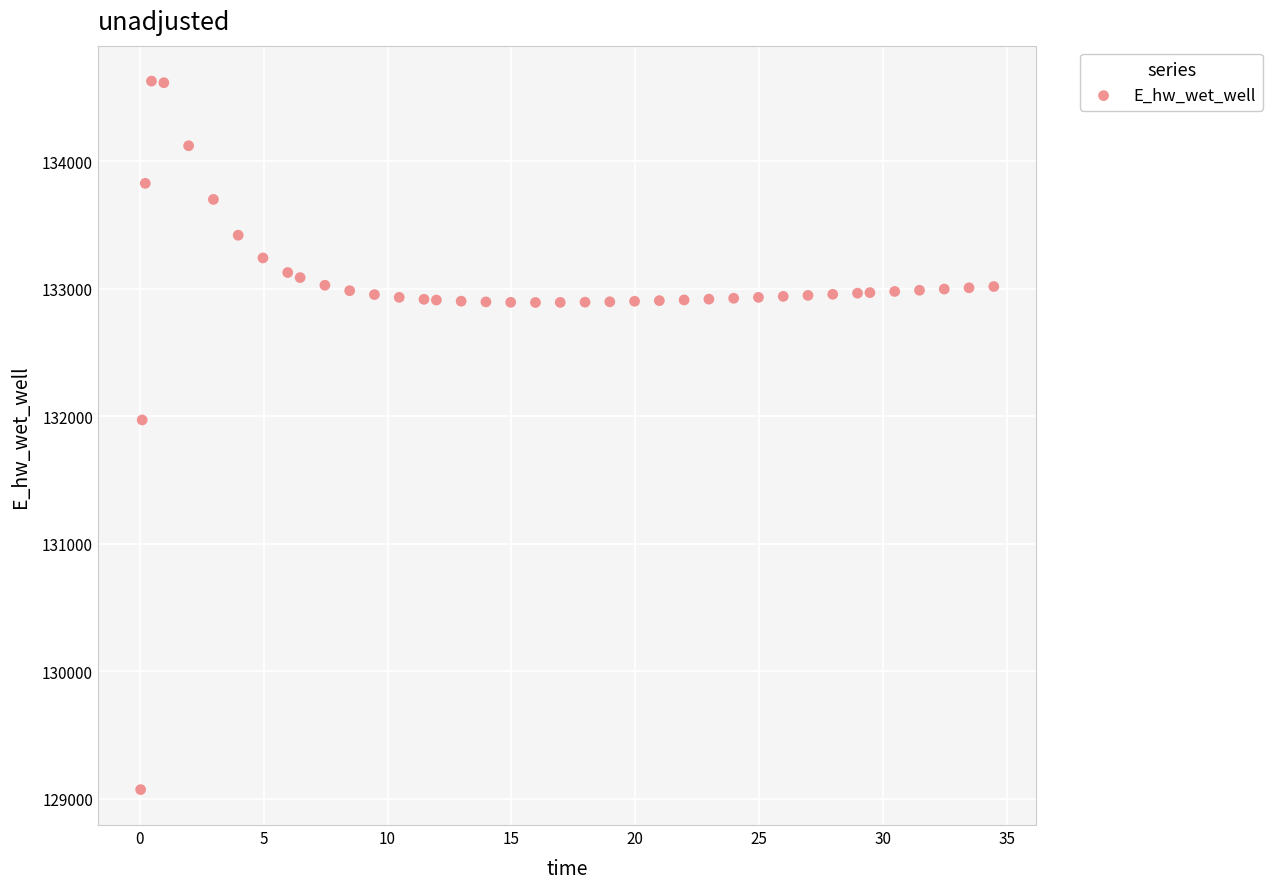

What Y value in the scatter plot is closest to 131849?

131969.9